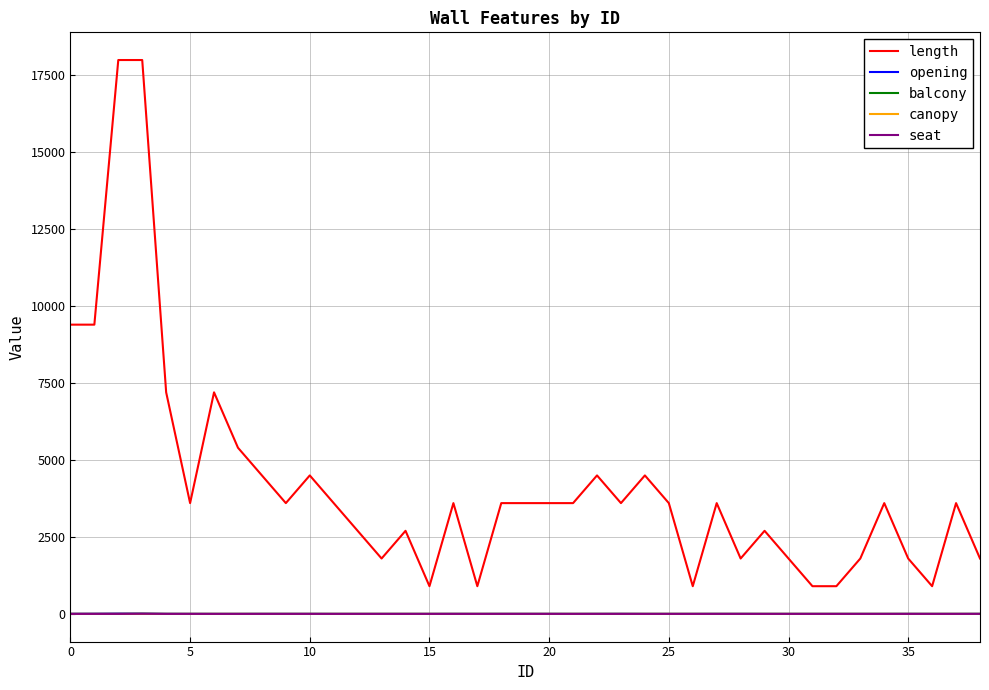

Is this an area chart (filled region under the line)?

No